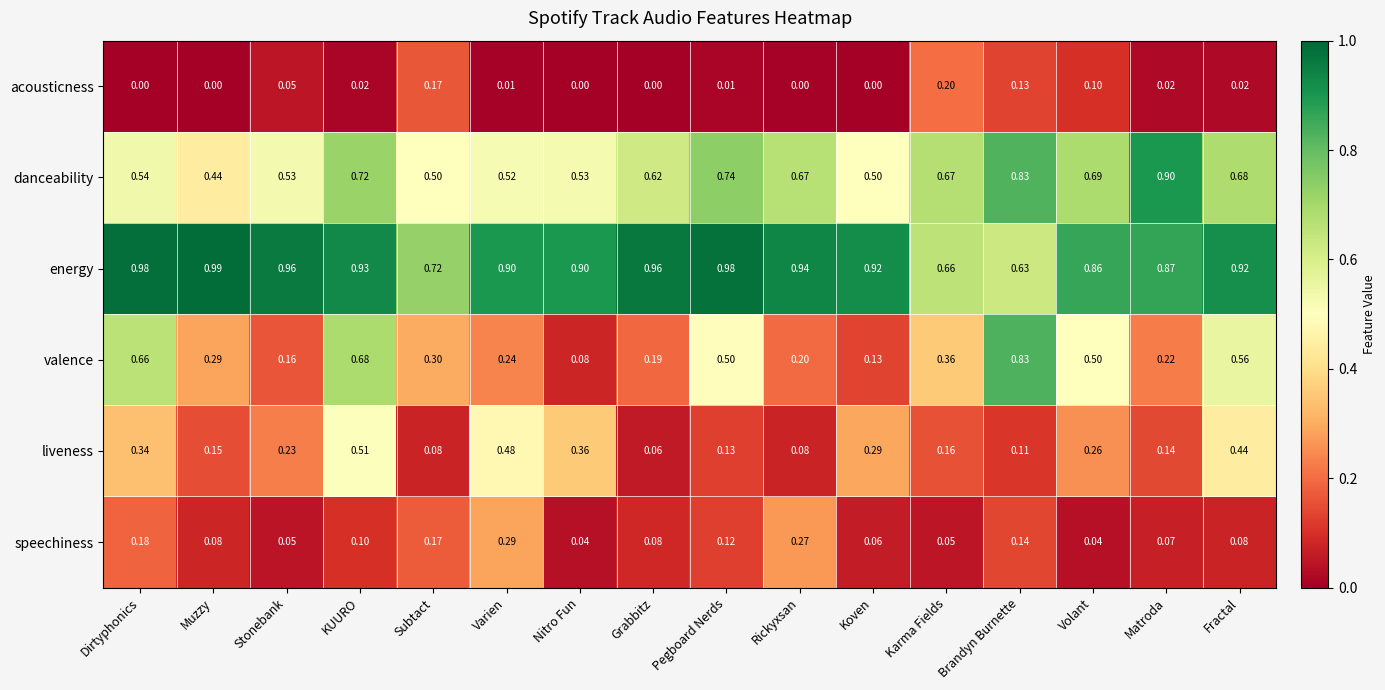

How many categories are shown in the chart?

16